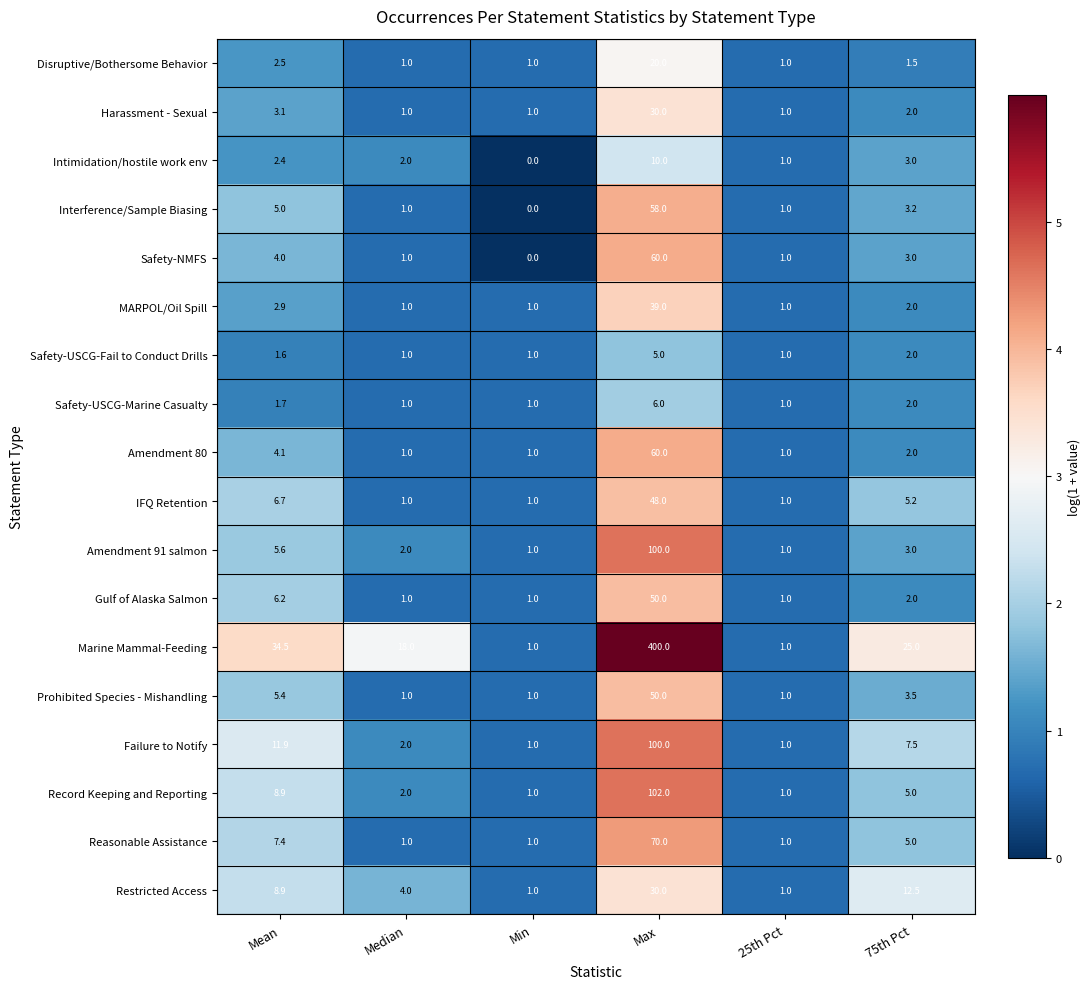

The value of Prohibited Species - Mishandling at Mean is 9.0. True or false?

False